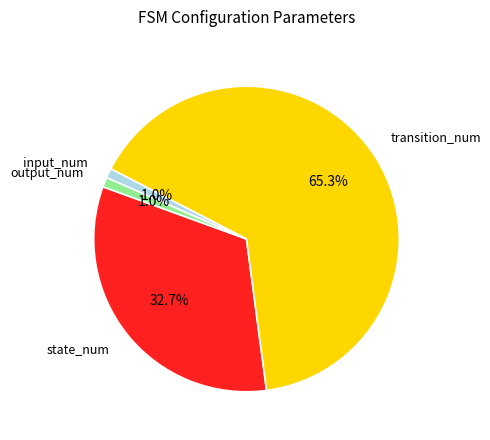

Does any single category account for the majority?

Yes